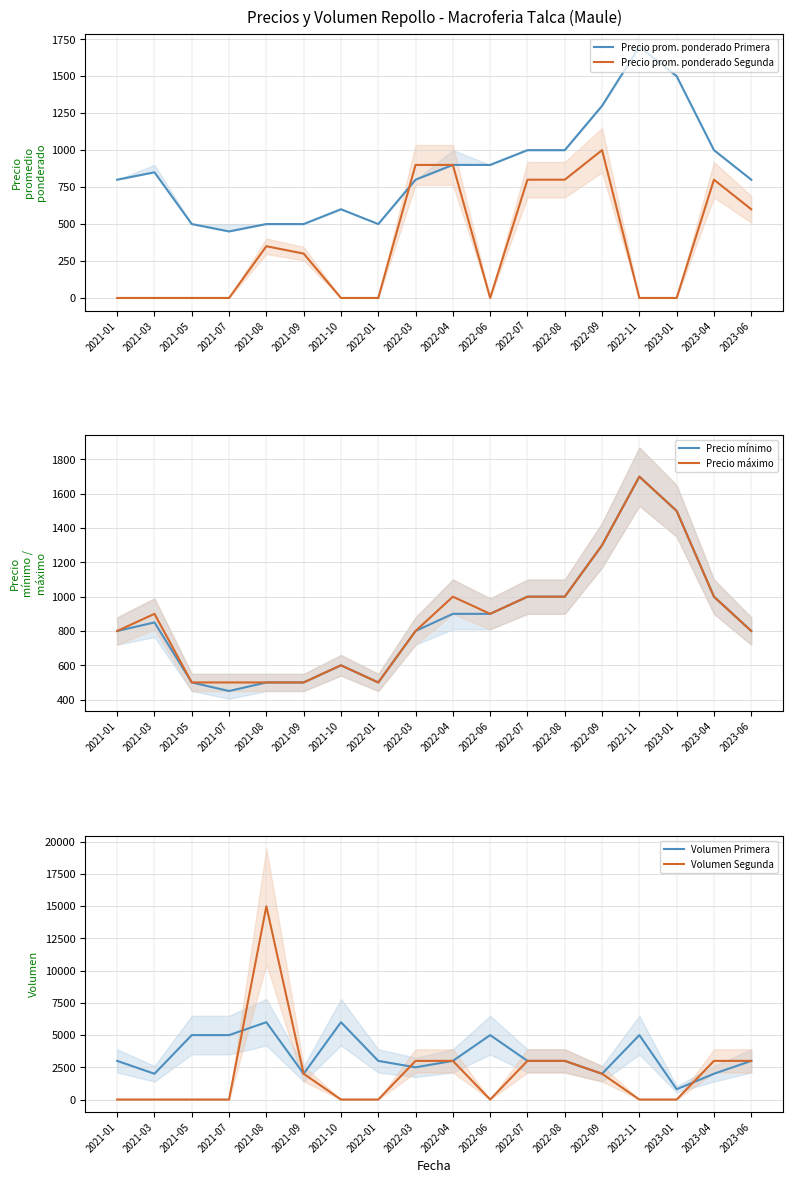

List the series in order of their peak value, lowest first.

Precio prom. ponderado Segunda, Precio prom. ponderado Primera, Precio mínimo, Precio máximo, Volumen Primera, Volumen Segunda